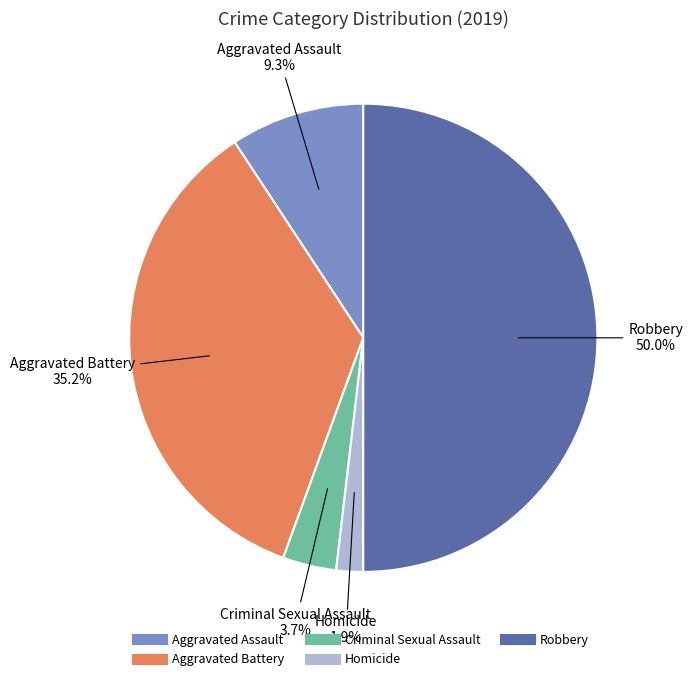

Which category has the biggest portion of the pie?

Robbery